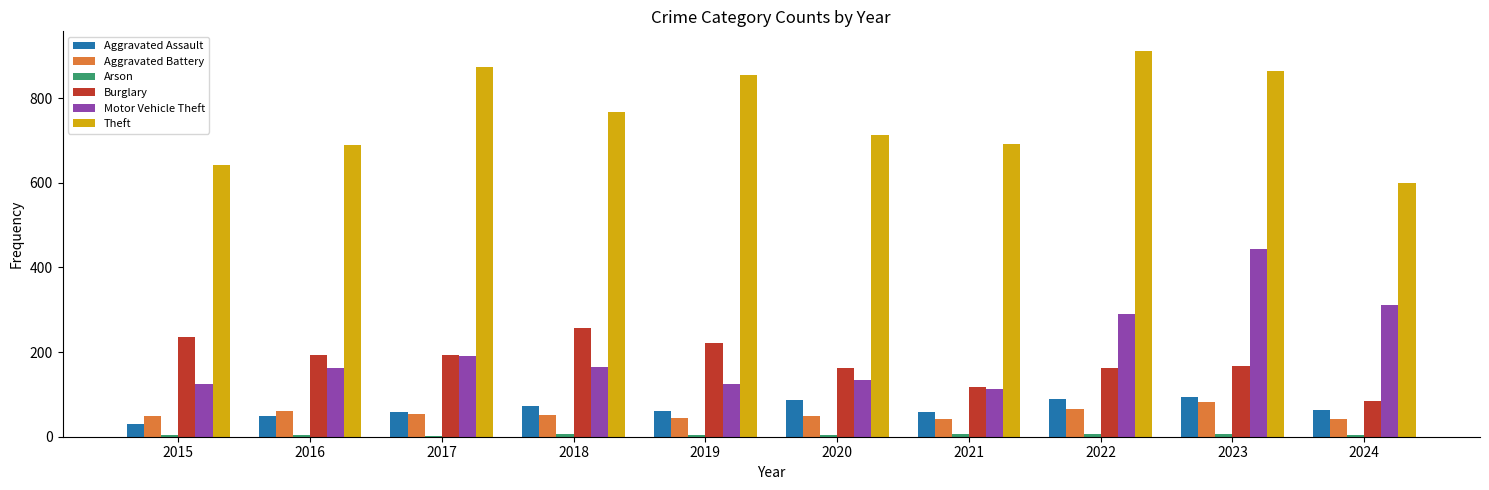

At which category is the sum across all series the highest?

2023